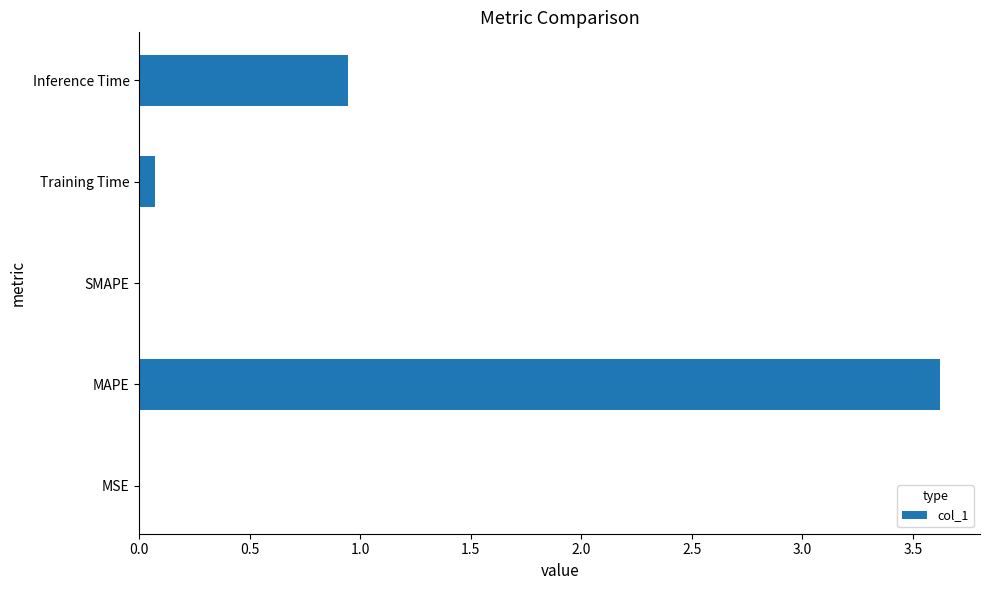

Between MAPE and Inference Time, which is larger?

MAPE